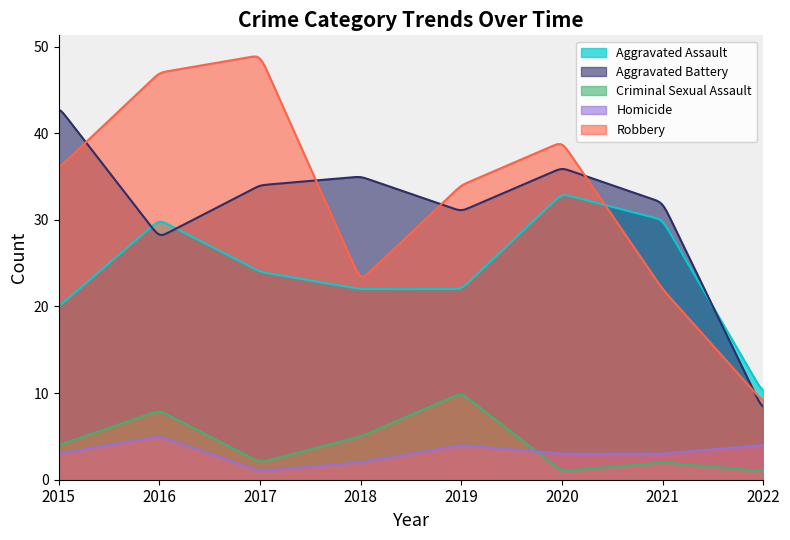

What is the difference between the highest and lowest values at 2018?

33